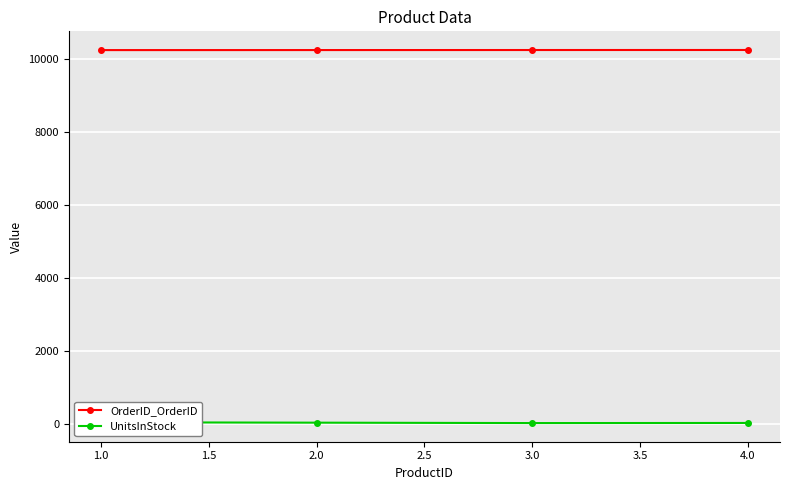

The value of OrderID_OrderID at 2.0 is 16271. True or false?

False